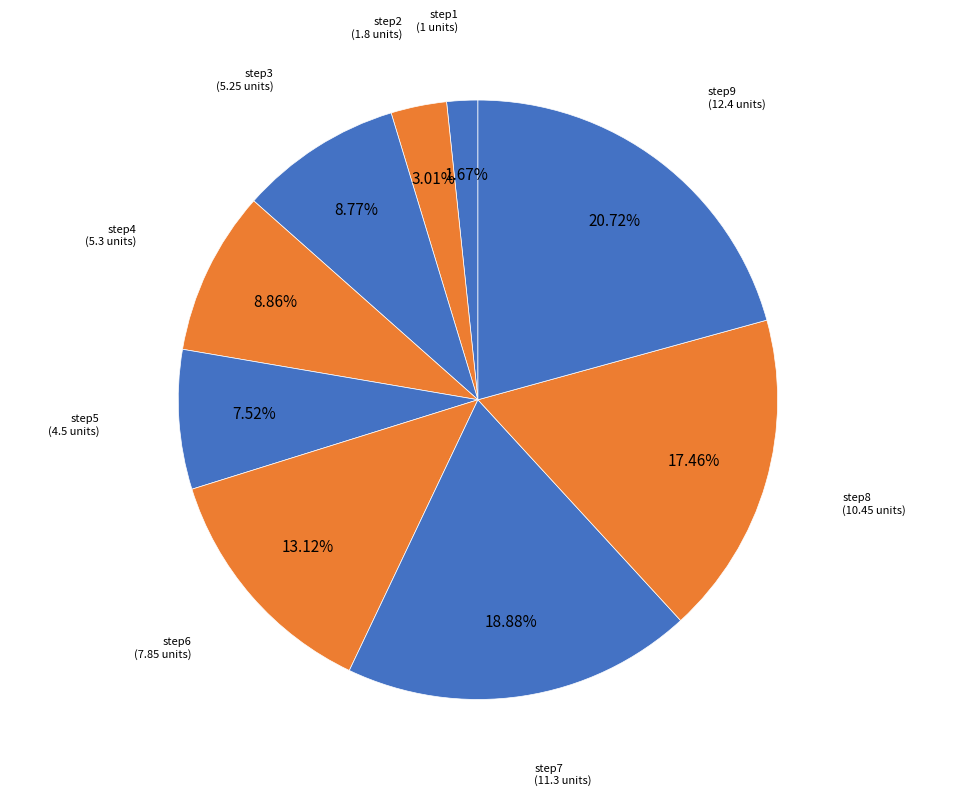

How many slices are in this pie chart?

9